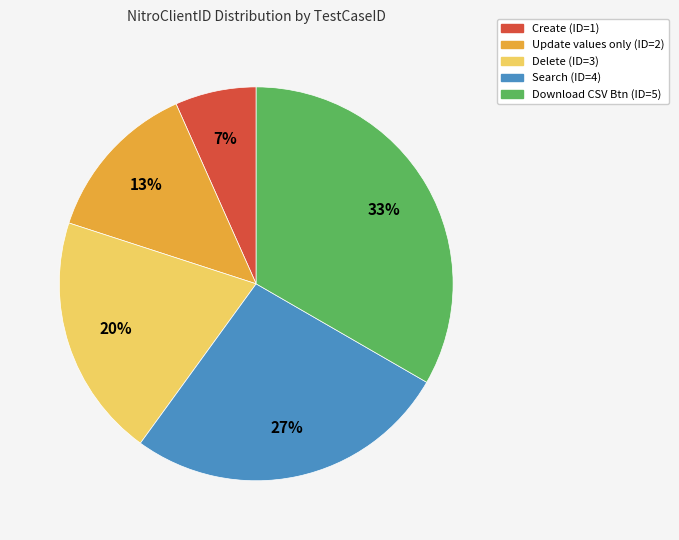

To the nearest percent, what is the difference between the Update values only (ID=2) and Delete (ID=3) slice percentages?

7%